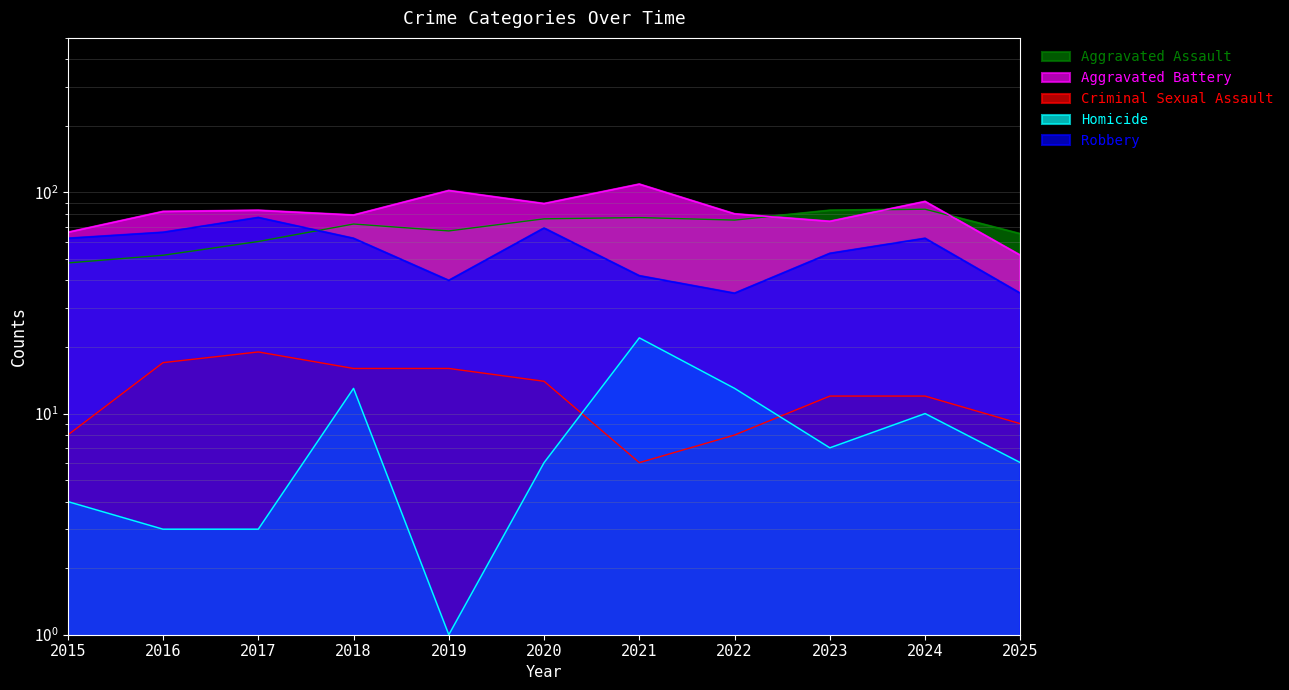

How many data points in Aggravated Battery are less than 82?

5